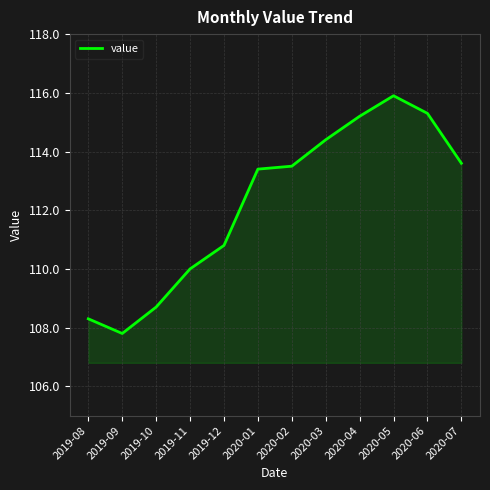

At which label is the value closest to 111?

2019-12